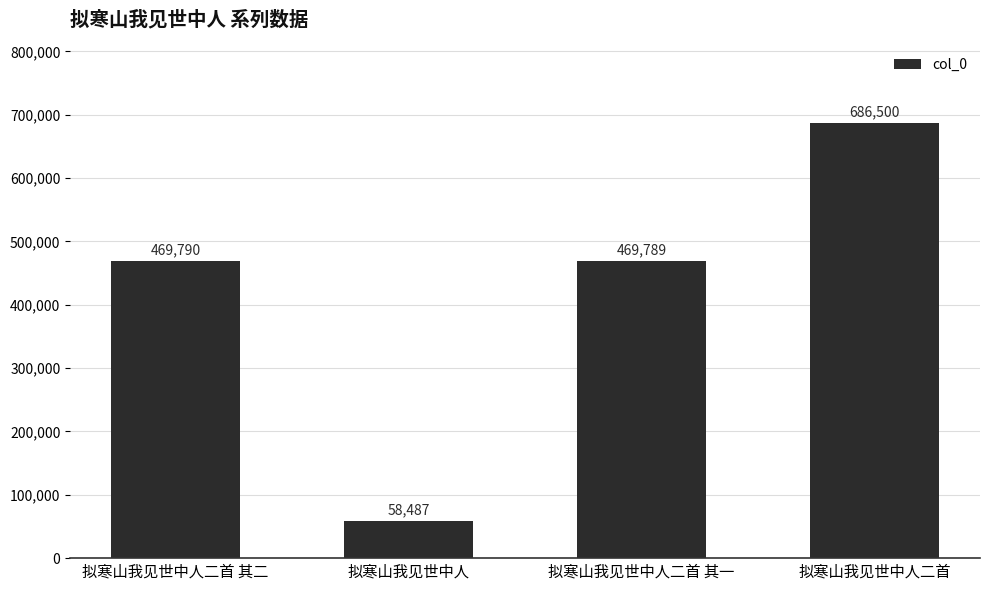

What is the average value?

421142